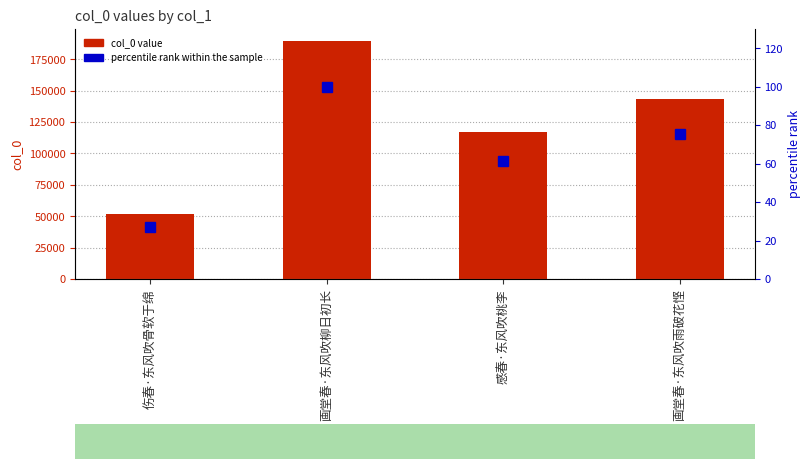

Reading left to right, transcribe all the data shown in this chart.

col_0: 伤春·东风吹骨软于绵=51566.0	画堂春·东风吹柳日初长=189594.0	感春·东风吹桃李=116811.0	画堂春·东风吹雨破花悭=143232.0
percentile rank within the sample: 伤春·东风吹骨软于绵=27.2	画堂春·东风吹柳日初长=100.0	感春·东风吹桃李=61.6	画堂春·东风吹雨破花悭=75.5